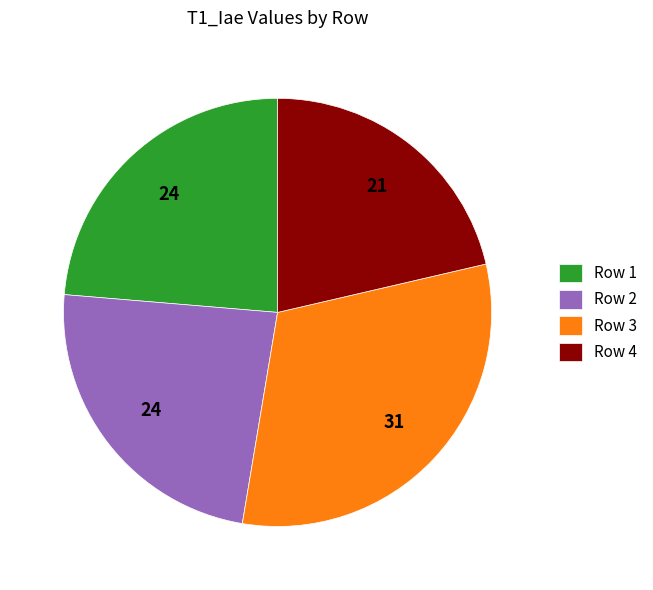

Is Row 1 the majority of the pie?

No